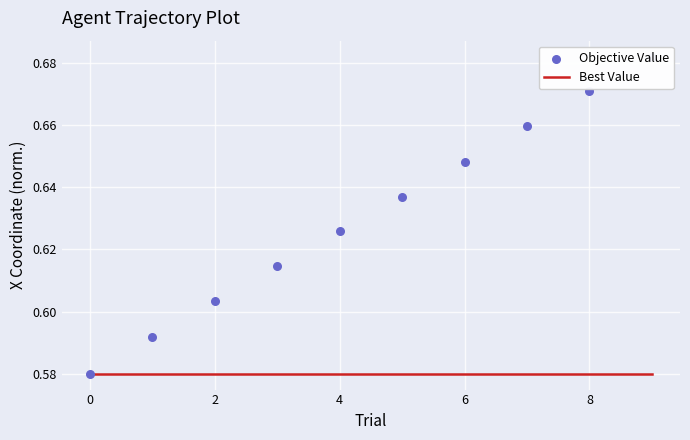

What are all the series names shown in the legend?

Best Value, Objective Value